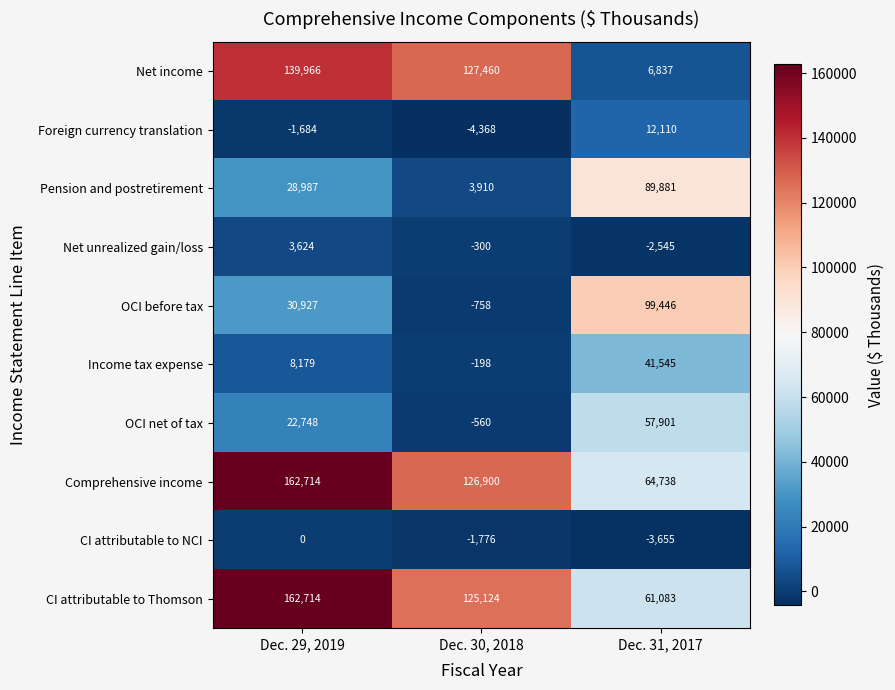

How many CI attributable to NCI values are between -3655 and 0?

3